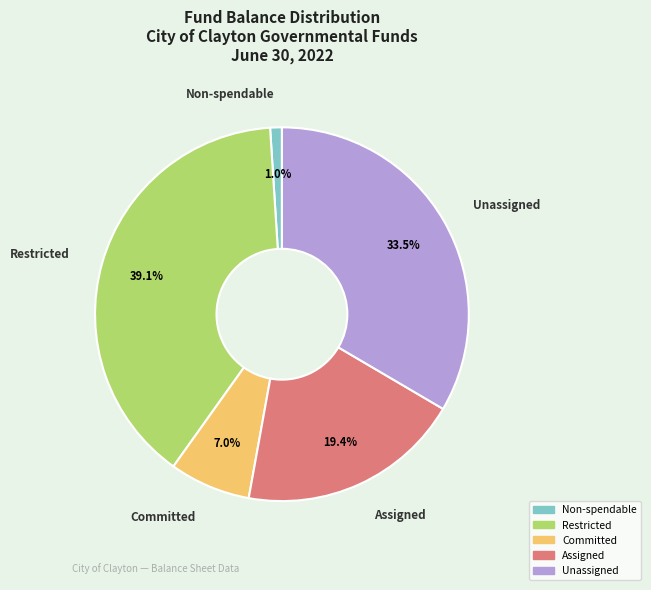

Count the number of slices in the pie.

5